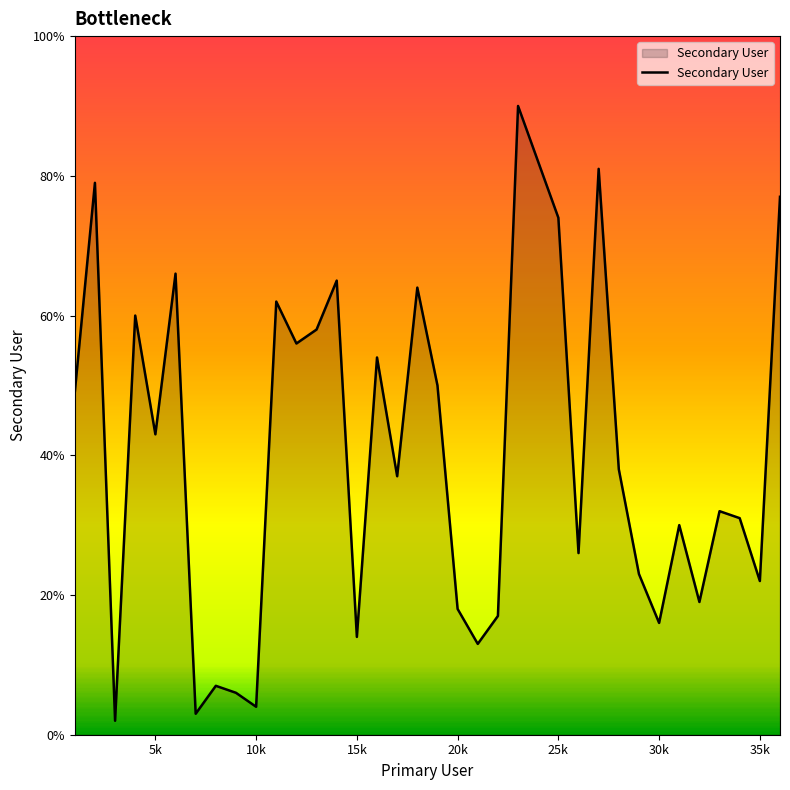

What is the maximum value shown in the chart?

90